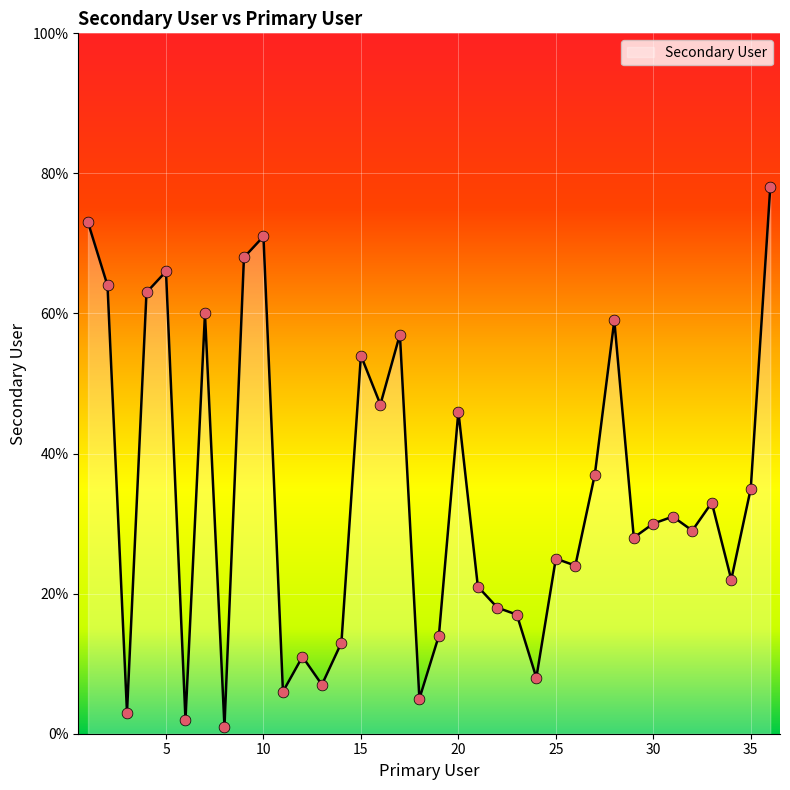

What is the maximum value shown in the chart?

78